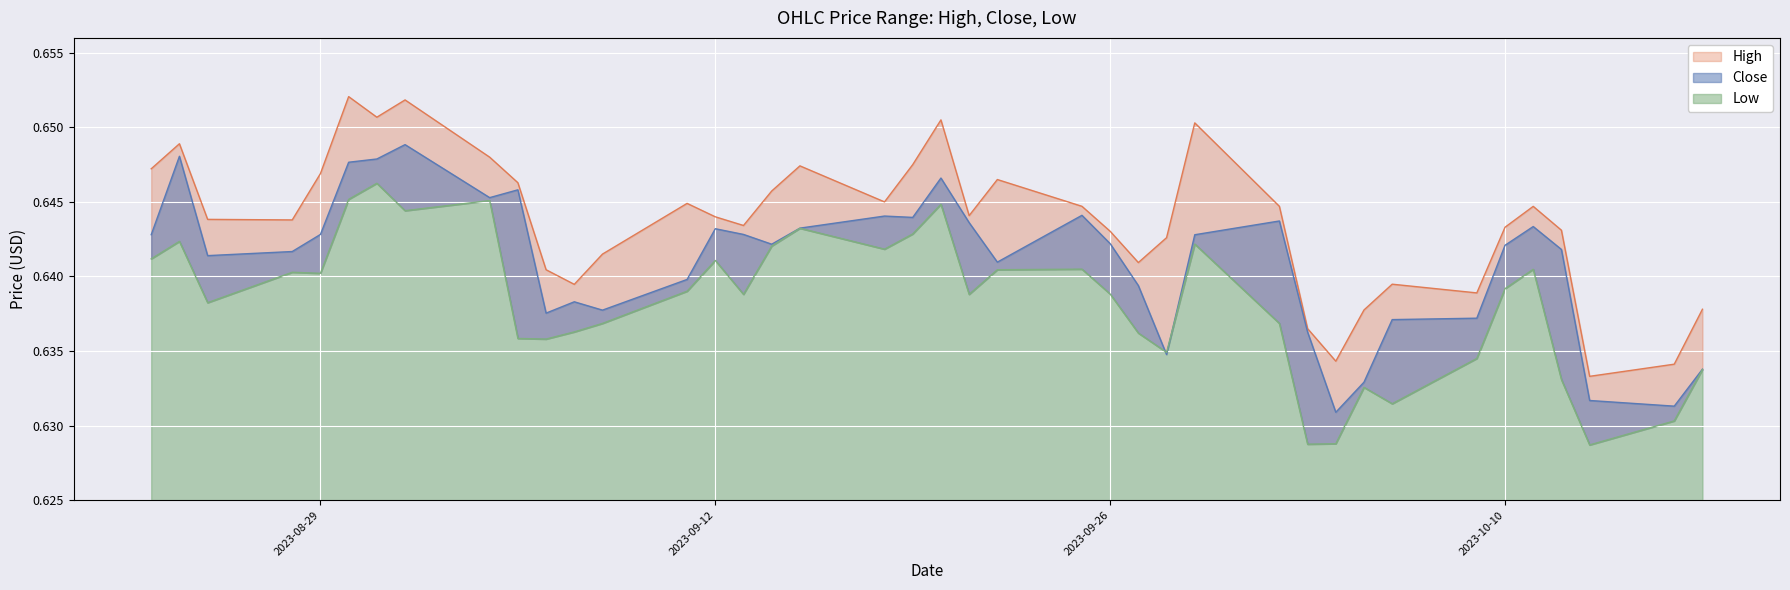

Where is the first local minimum for High?

2023-08-28